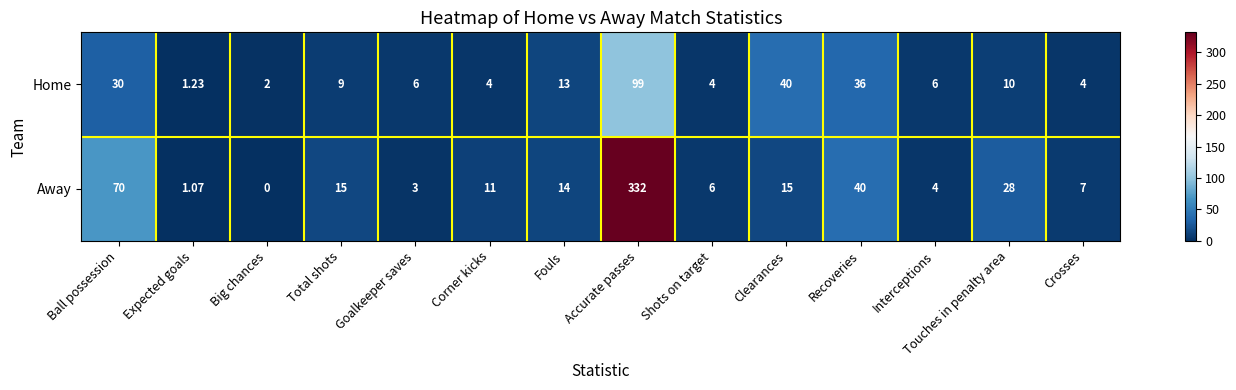

At which category does the chart reach its peak across all series?

Accurate passes